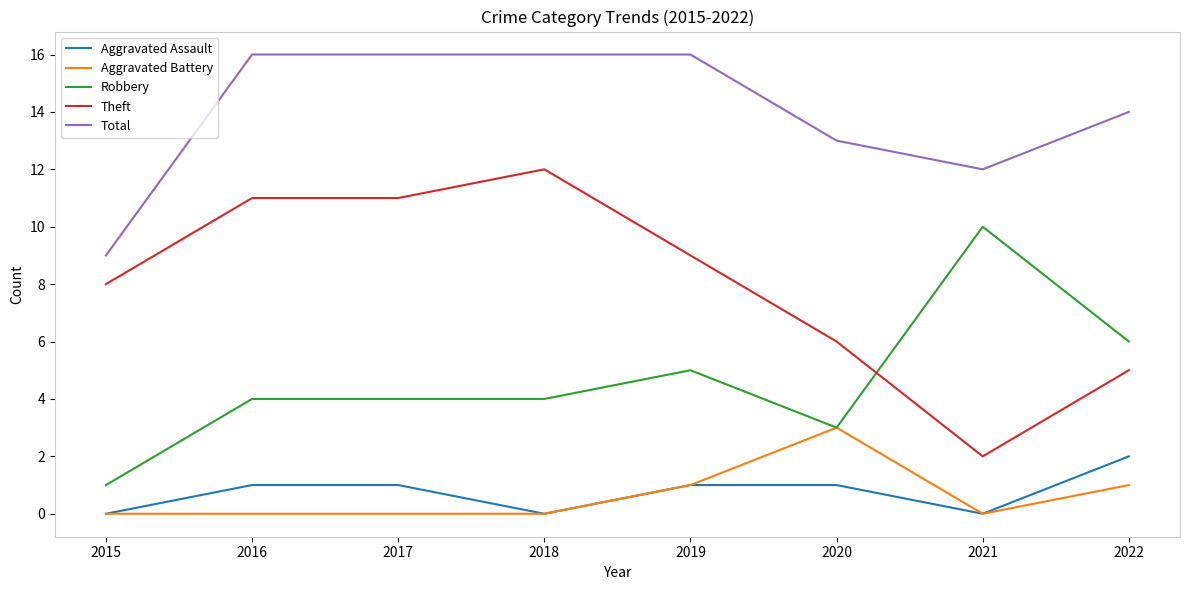

Is the value of Total at 2021 greater than the value of Aggravated Assault at 2021?

Yes